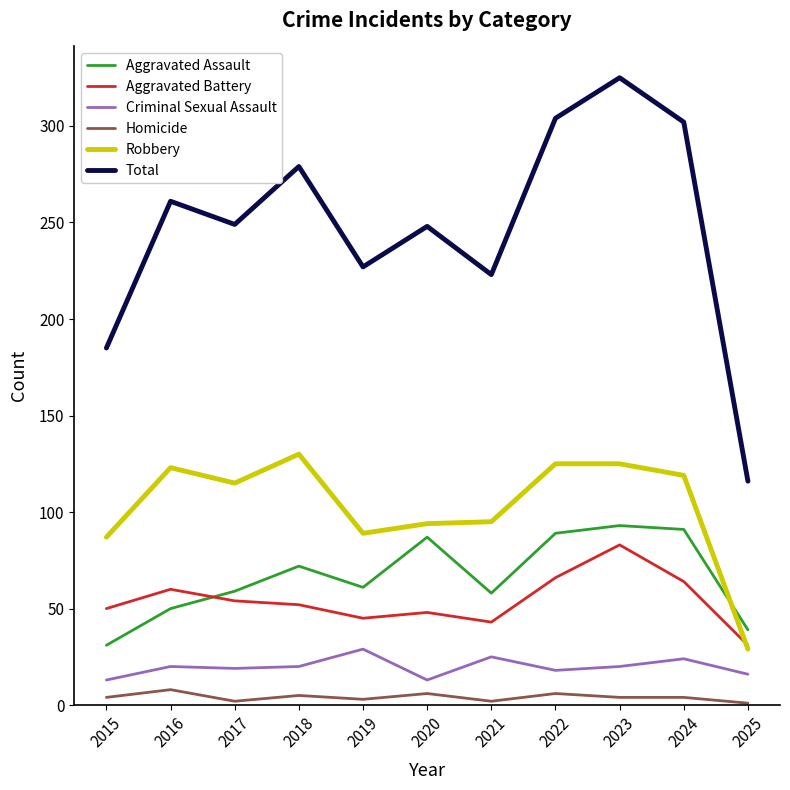

Is this an area chart (filled region under the line)?

No